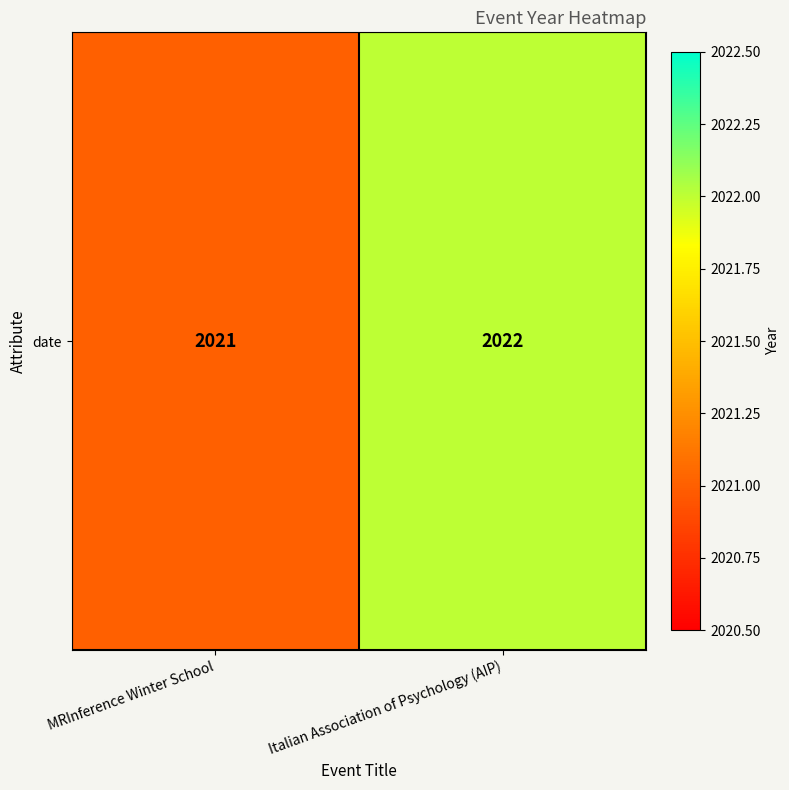

What is the average value?

2022